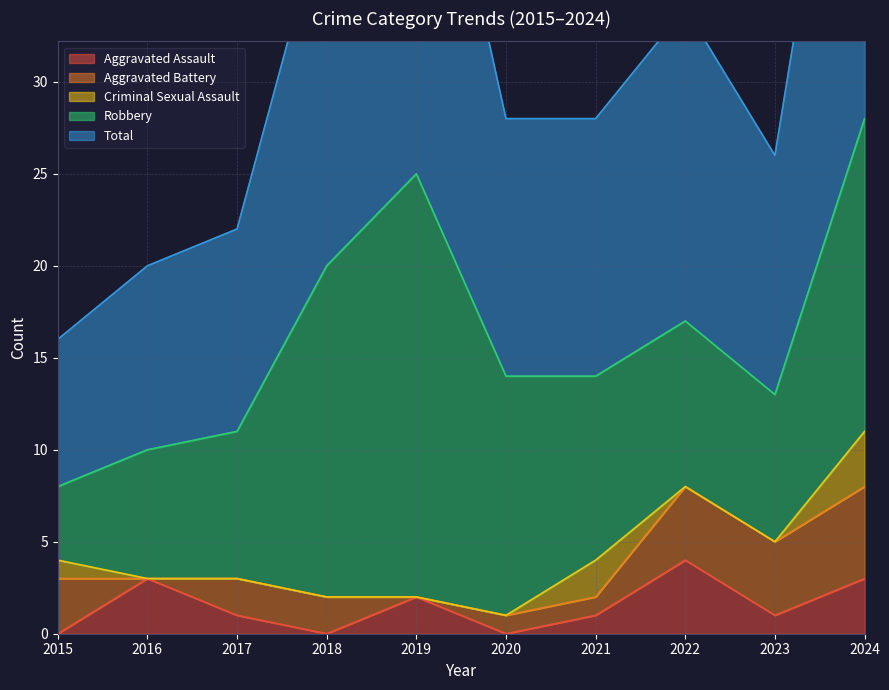

How many data points in Aggravated Assault are less than 1?

3